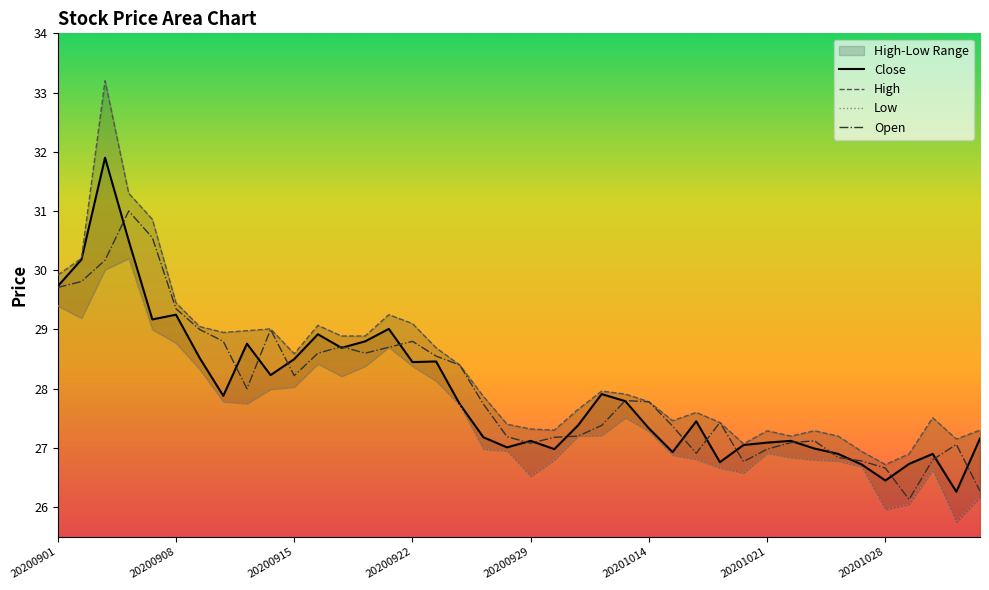

What is the sum of all Open values?

1119.5